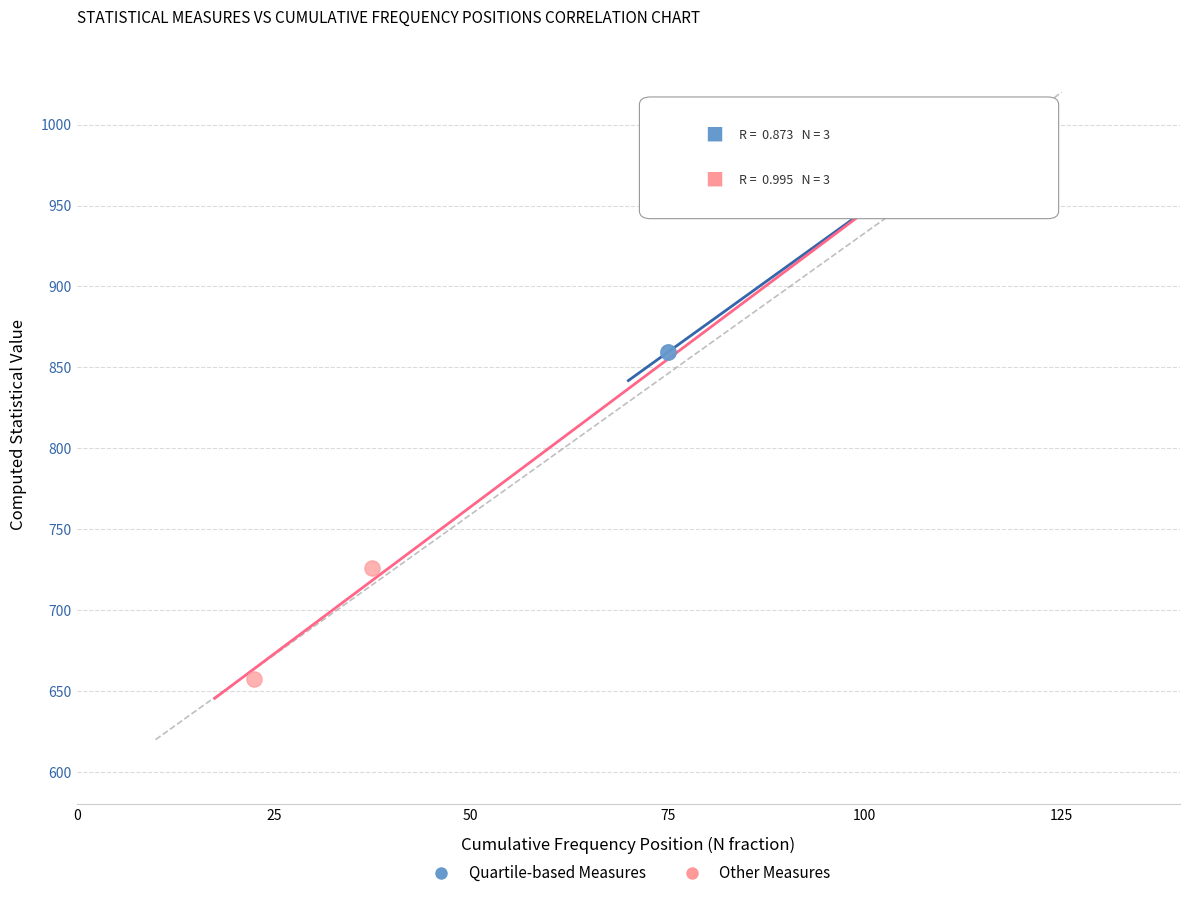

Which series reaches the minimum Y coordinate?

Other Measures